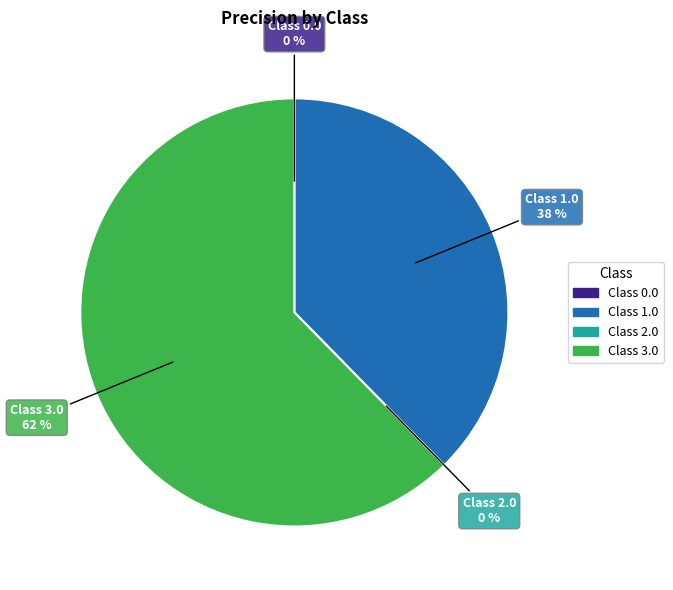

Which has a higher value, 1.0 or 2.0?

1.0